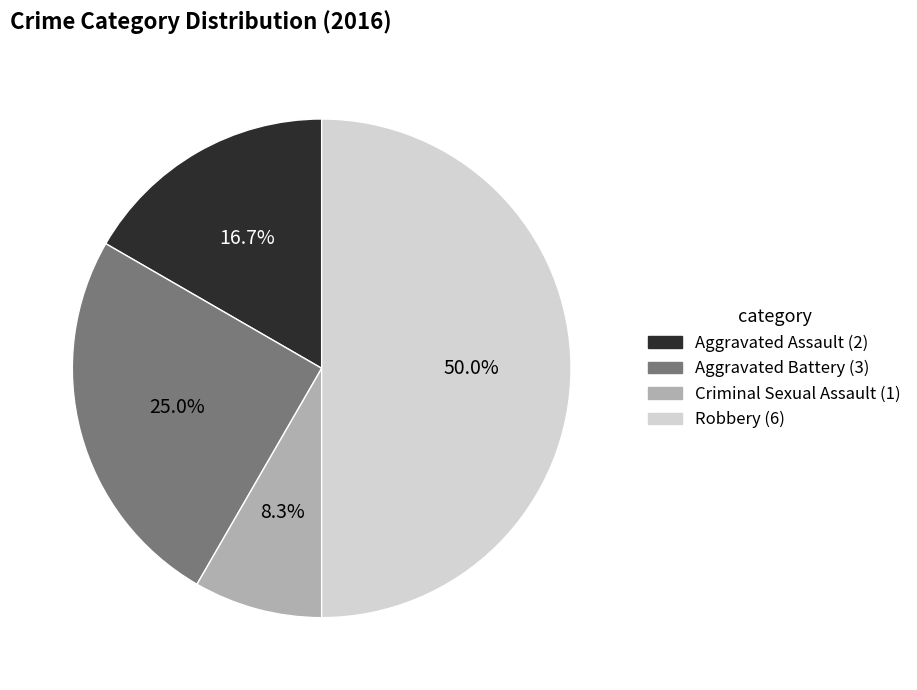

Which category has the smallest portion of the pie?

Criminal Sexual Assault